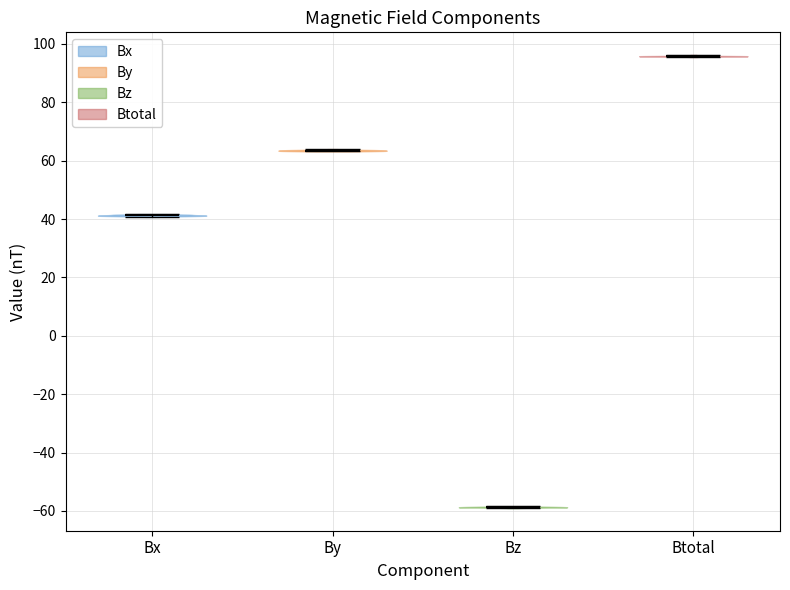

Which violin has the highest median line?

Btotal